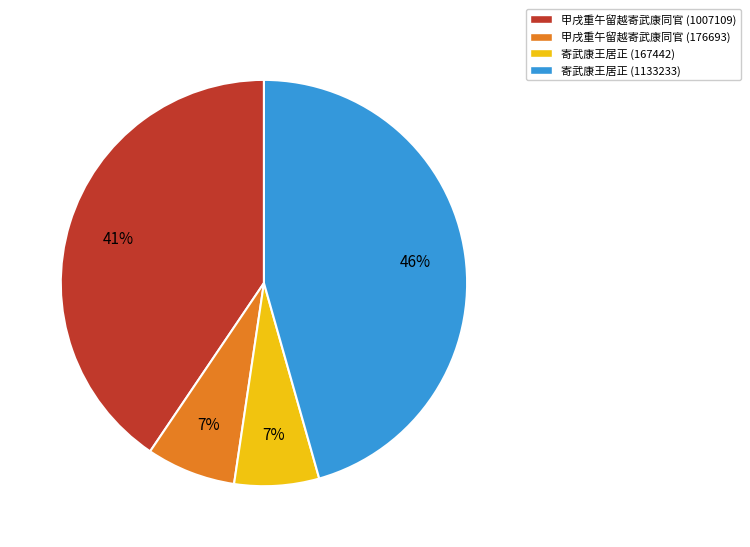

Is the sum of 甲戌重午留越寄武康同官 (176693) and 甲戌重午留越寄武康同官 (1007109) greater than half?

No